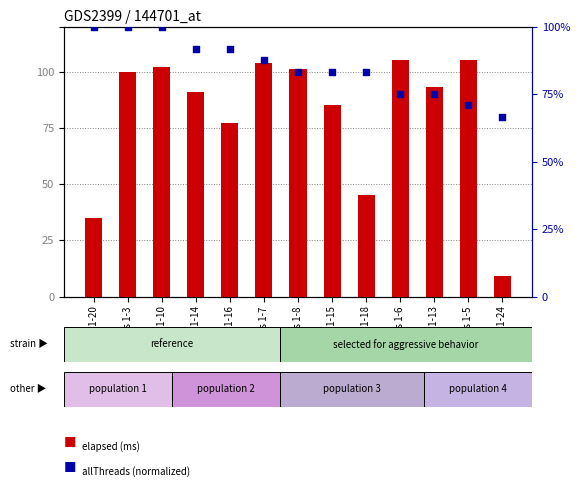

Which series has the largest total across all categories?

allThreads (normalized)